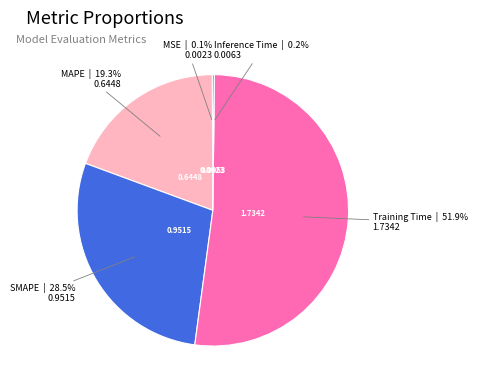

Is there a majority slice in this chart?

Yes